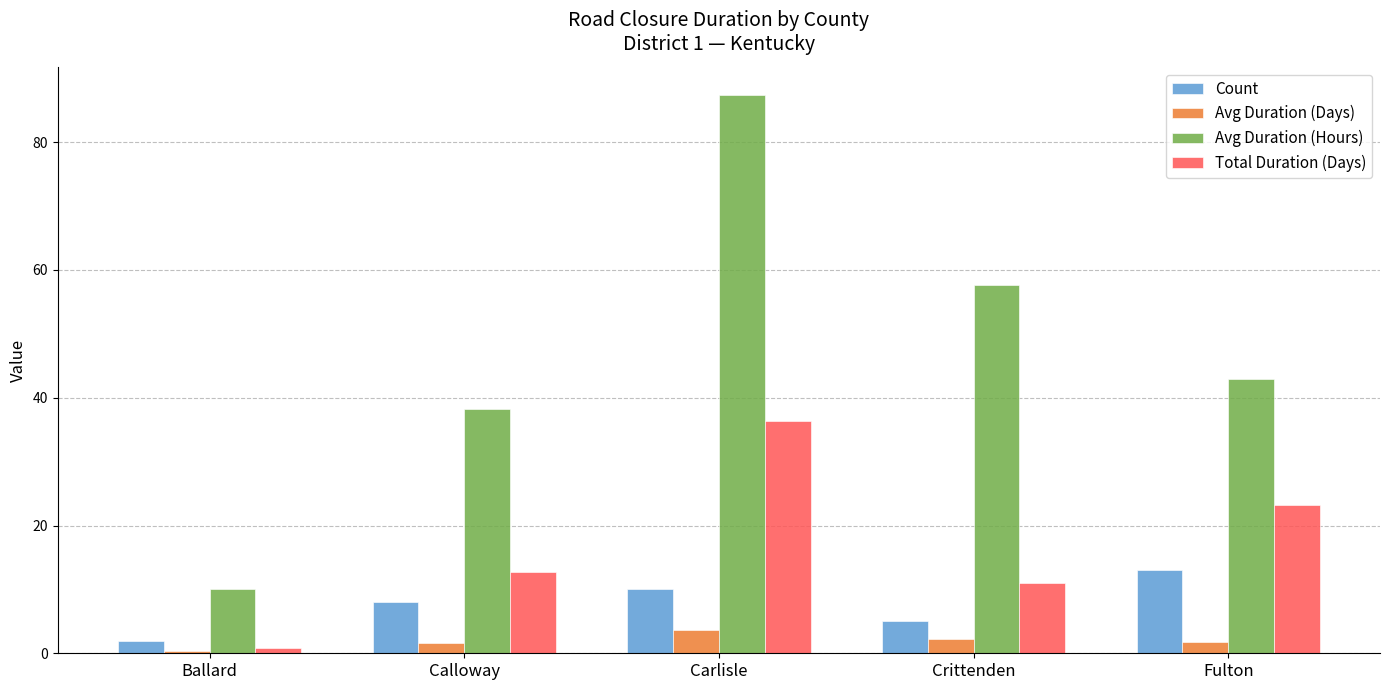

At which label does Avg Duration (Days) first exceed 1?

Calloway